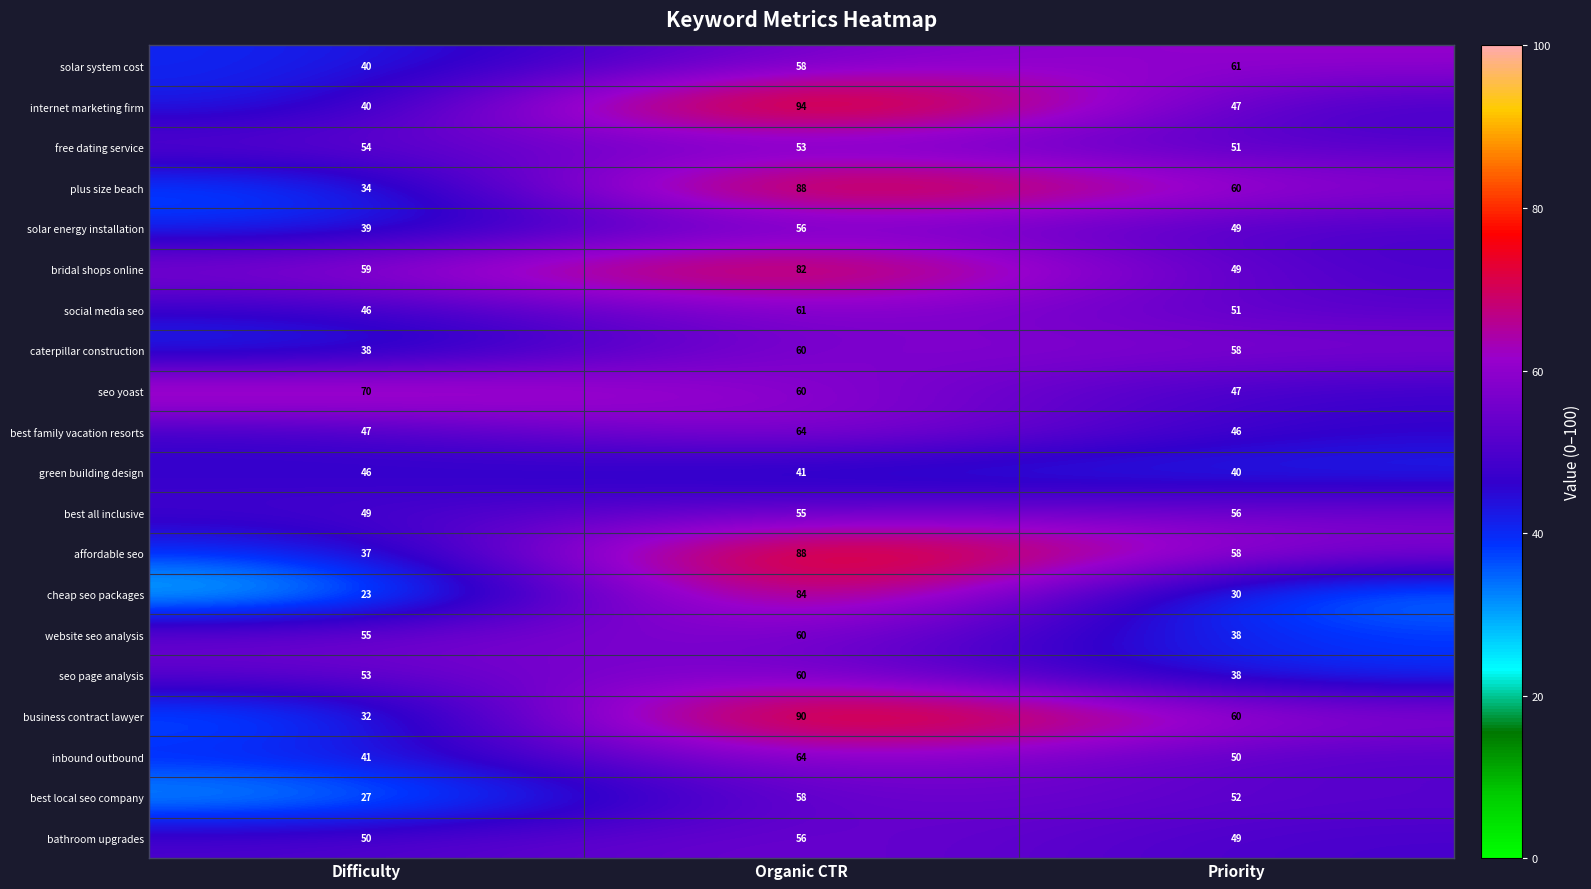

Rank the categories by best local seo company value from lowest to highest.

Difficulty, Priority, Organic CTR